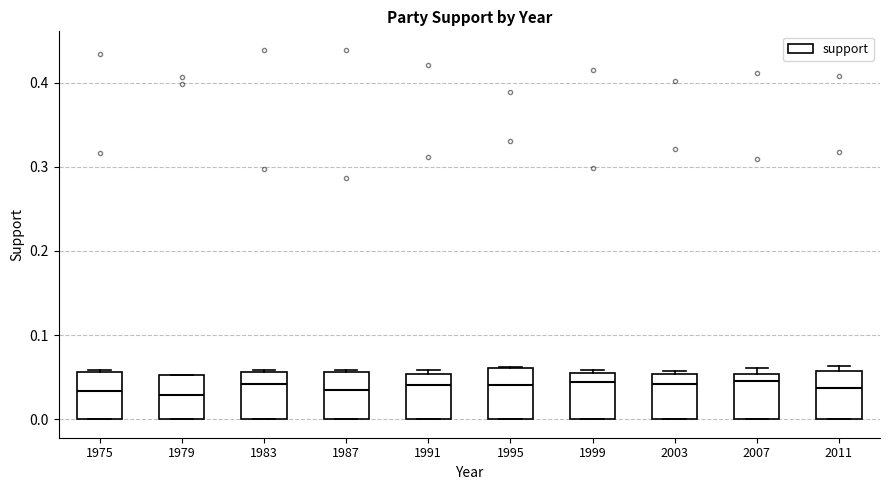

Reading left to right, transcribe this box plot: for each box, give where its median line is, the range the box spans, and where its two whiskers end, as read against the y-axis. The values are not printed on the chart, so give them approximately, as read against the axis.

1975: median 0.03, box 0.00 to 0.06, whiskers 0.00 to 0.06
1979: median 0.03, box 0.00 to 0.05, whiskers 0.00 to 0.05
1983: median 0.04, box 0.00 to 0.06, whiskers 0.00 to 0.06
1987: median 0.04, box 0.00 to 0.06, whiskers 0.00 to 0.06
1991: median 0.04, box 0.00 to 0.05, whiskers 0.00 to 0.06
1995: median 0.04, box 0.00 to 0.06, whiskers 0.00 to 0.06
1999: median 0.04, box 0.00 to 0.06, whiskers 0.00 to 0.06 (just above the box's upper edge)
2003: median 0.04, box 0.00 to 0.05, whiskers 0.00 to 0.06
2007: median 0.05 (just below the box's upper edge), box 0.00 to 0.05, whiskers 0.00 to 0.06
2011: median 0.04, box 0.00 to 0.06, whiskers 0.00 to 0.06 (just above the box's upper edge)